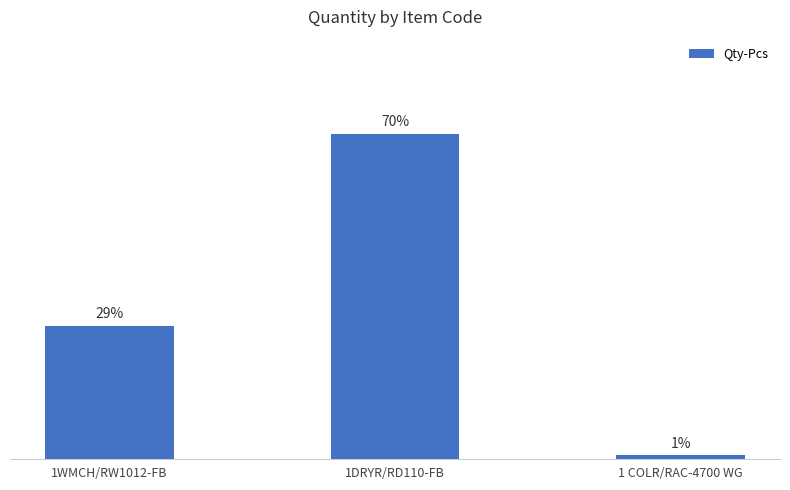

Are the bars horizontal?

No